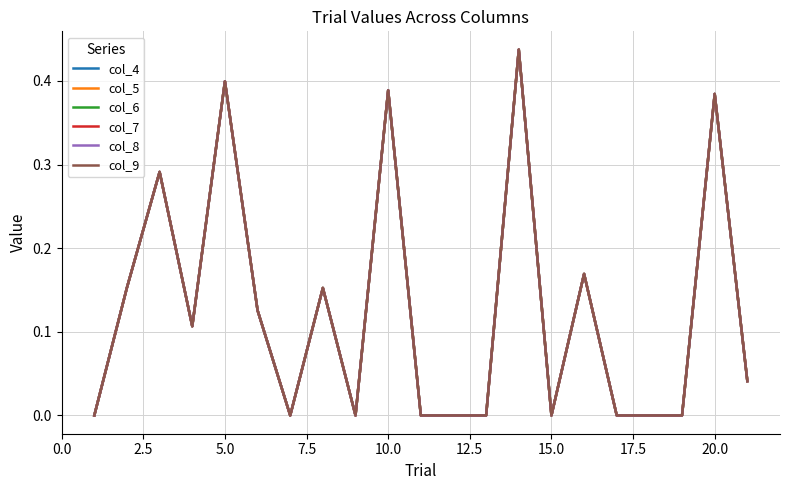

Reading left to right, list all the values displayed in this chart.

col_4: 0.0	0.2	0.3	0.1	0.4	0.1	0.0	0.2	0.0	0.4	0.0	0.0	0.0	0.4	0.0	0.2	0.0	0.0	0.0	0.4	0.0
col_5: 0.0	0.2	0.3	0.1	0.4	0.1	0.0	0.2	0.0	0.4	0.0	0.0	0.0	0.4	0.0	0.2	0.0	0.0	0.0	0.4	0.0
col_6: 0.0	0.2	0.3	0.1	0.4	0.1	0.0	0.2	0.0	0.4	0.0	0.0	0.0	0.4	0.0	0.2	0.0	0.0	0.0	0.4	0.0
col_7: 0.0	0.2	0.3	0.1	0.4	0.1	0.0	0.2	0.0	0.4	0.0	0.0	0.0	0.4	0.0	0.2	0.0	0.0	0.0	0.4	0.0
col_8: 0.0	0.2	0.3	0.1	0.4	0.1	0.0	0.2	0.0	0.4	0.0	0.0	0.0	0.4	0.0	0.2	0.0	0.0	0.0	0.4	0.0
col_9: 0.0	0.2	0.3	0.1	0.4	0.1	0.0	0.2	0.0	0.4	0.0	0.0	0.0	0.4	0.0	0.2	0.0	0.0	0.0	0.4	0.0